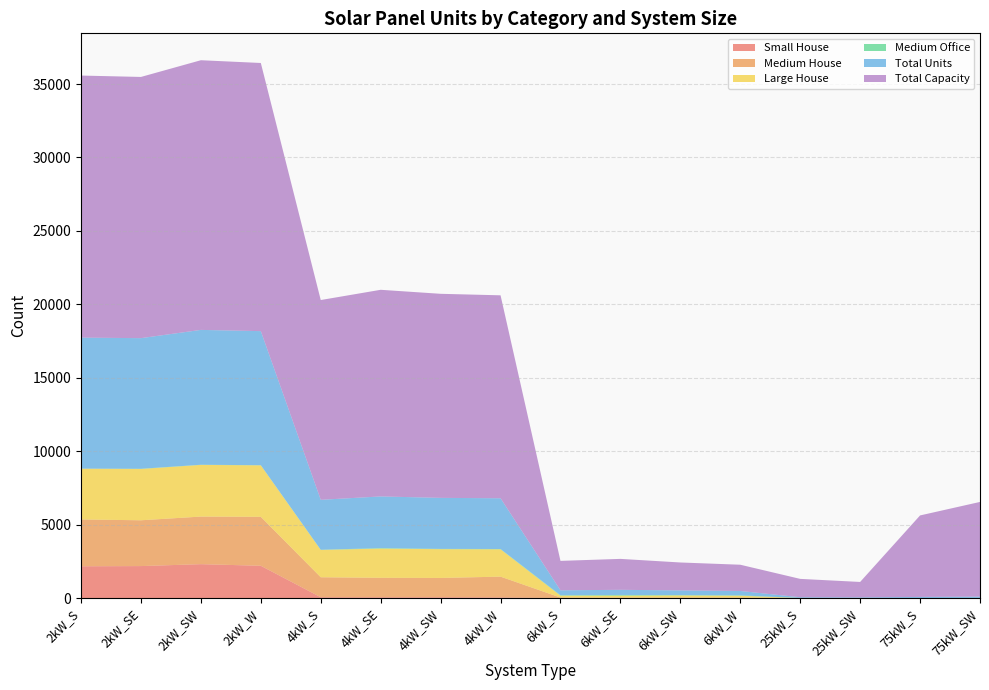

Reading left to right, transcribe all the data shown in this chart.

Small House: 2kW_S=2164	2kW_SE=2177	2kW_SW=2308	2kW_W=2198	4kW_S=57	4kW_SE=55	4kW_SW=55	4kW_W=43	6kW_S=0	6kW_SE=0	6kW_SW=0	6kW_W=0	25kW_S=0	25kW_SW=0	75kW_S=0	75kW_SW=0
Medium House: 2kW_S=3189	2kW_SE=3119	2kW_SW=3240	2kW_W=3333	4kW_S=1359	4kW_SE=1323	4kW_SW=1313	4kW_W=1415	6kW_S=34	6kW_SE=27	6kW_SW=38	6kW_W=33	25kW_S=0	25kW_SW=0	75kW_S=0	75kW_SW=0
Large House: 2kW_S=3458	2kW_SE=3494	2kW_SW=3519	2kW_W=3507	4kW_S=1861	4kW_SE=1992	4kW_SW=1960	4kW_W=1862	6kW_S=129	6kW_SE=136	6kW_SW=140	6kW_W=124	25kW_S=0	25kW_SW=0	75kW_S=0	75kW_SW=0
Medium Office: 2kW_S=0	2kW_SE=14	2kW_SW=11	2kW_W=8	4kW_S=12	4kW_SE=31	4kW_SW=20	4kW_W=20	6kW_S=30	6kW_SE=47	6kW_SW=25	6kW_W=26	25kW_S=5	25kW_SW=4	75kW_S=2	75kW_SW=9
Total Units: 2kW_S=8923	2kW_SE=8894	2kW_SW=9182	2kW_W=9130	4kW_S=3401	4kW_SE=3518	4kW_SW=3474	4kW_W=3455	6kW_S=334	6kW_SE=351	6kW_SW=317	6kW_W=298	25kW_S=50	25kW_SW=42	75kW_S=74	75kW_SW=86
Total Capacity: 2kW_S=17846	2kW_SE=17788	2kW_SW=18364	2kW_W=18260	4kW_S=13604	4kW_SE=14072	4kW_SW=13896	4kW_W=13820	6kW_S=2004	6kW_SE=2106	6kW_SW=1902	6kW_W=1788	25kW_S=1250	25kW_SW=1050	75kW_S=5550	75kW_SW=6450